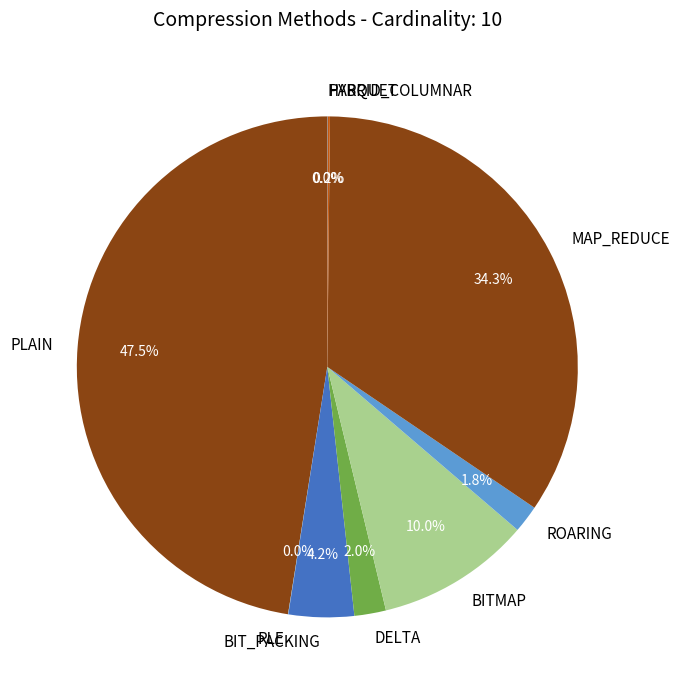

True or false: BITMAP accounts for 10% of the total.

True